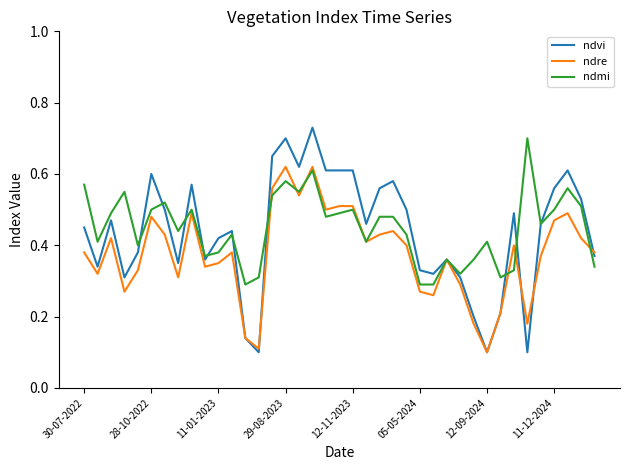

True or false: ndvi and ndre cross at least once.

True